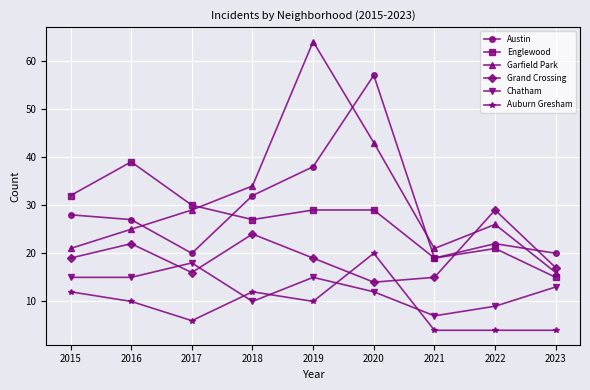

What are all the series names shown in the legend?

Austin, Englewood, Garfield Park, Grand Crossing, Chatham, Auburn Gresham